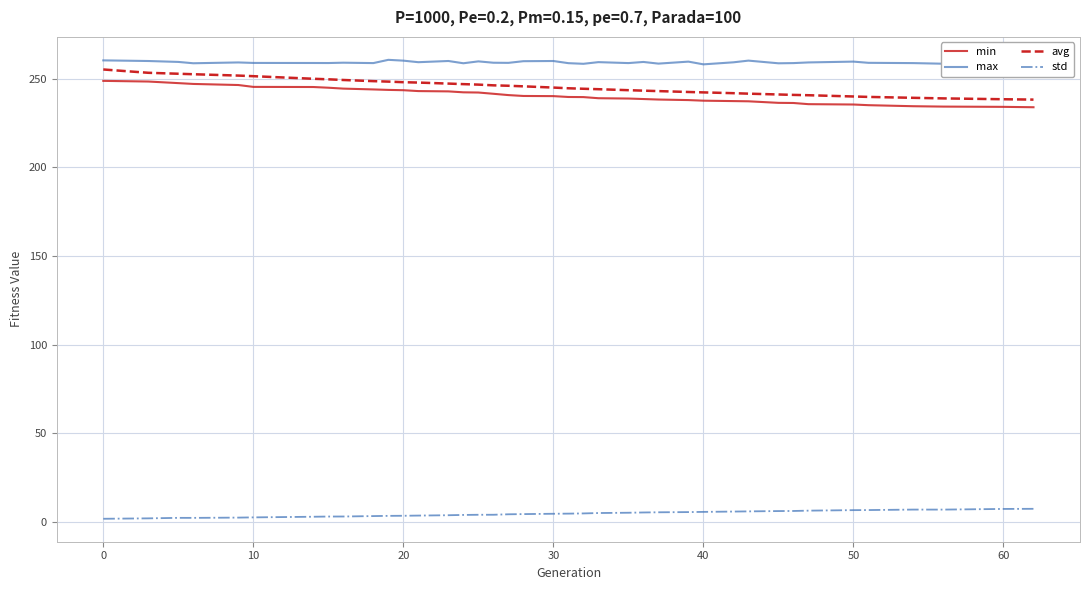

What are all the series names shown in the legend?

min, max, avg, std